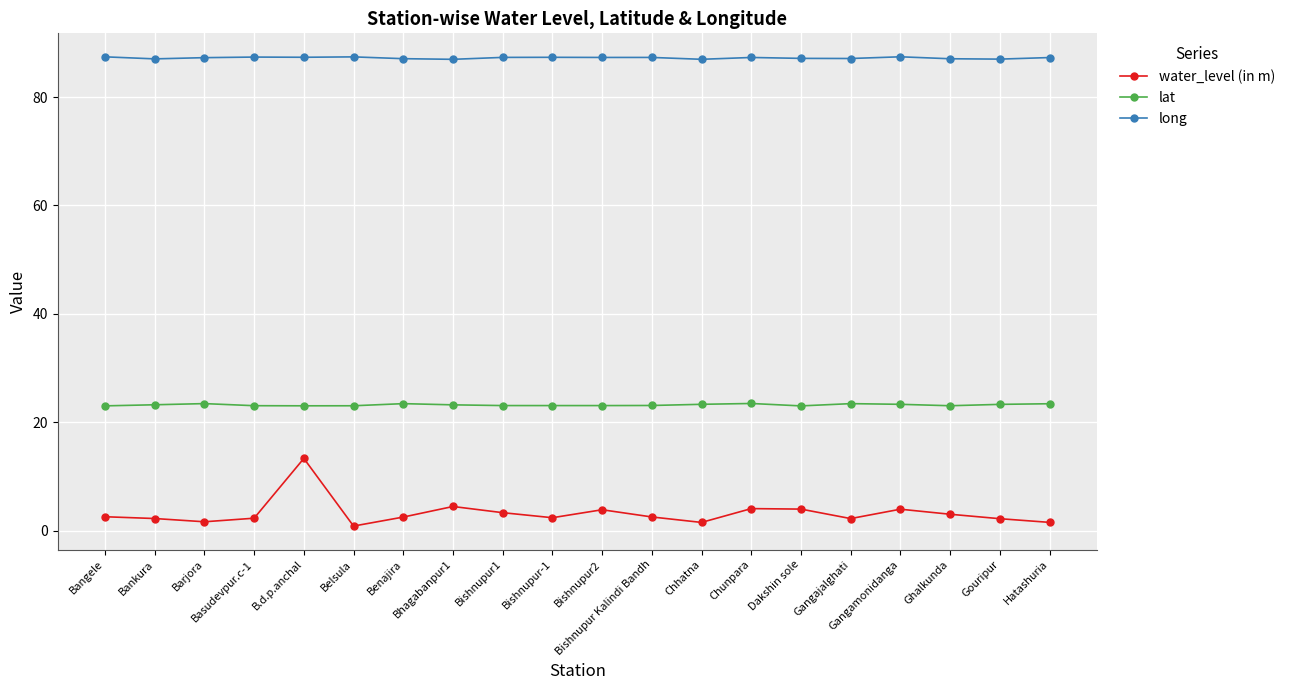

True or false: lat has a value of 8.0 at Bangele.

False